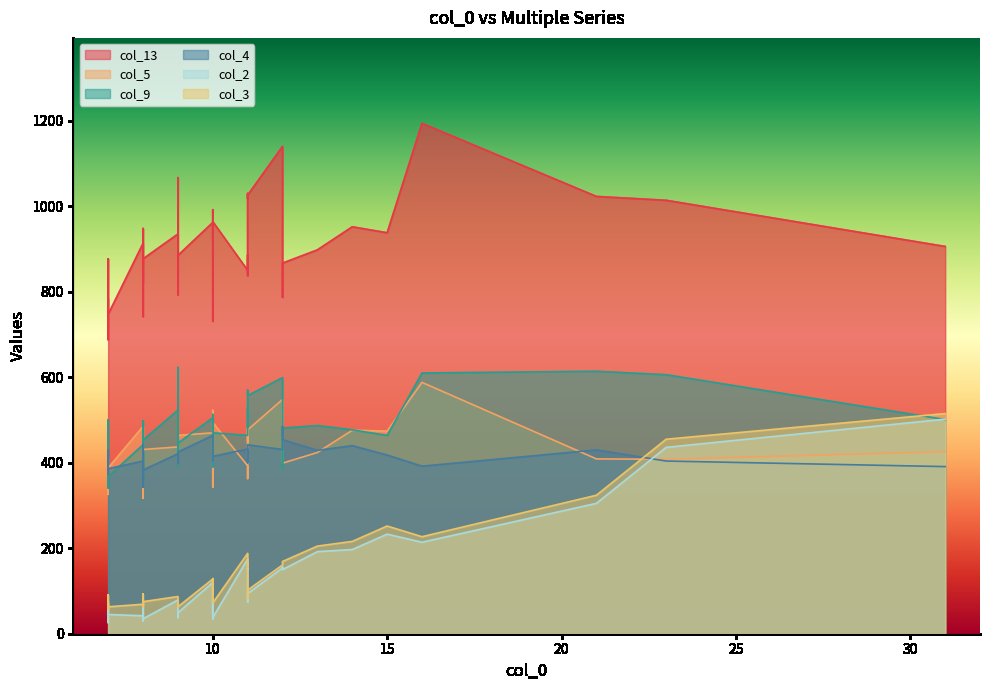

The value of col_5 at 16 is 1044. True or false?

False